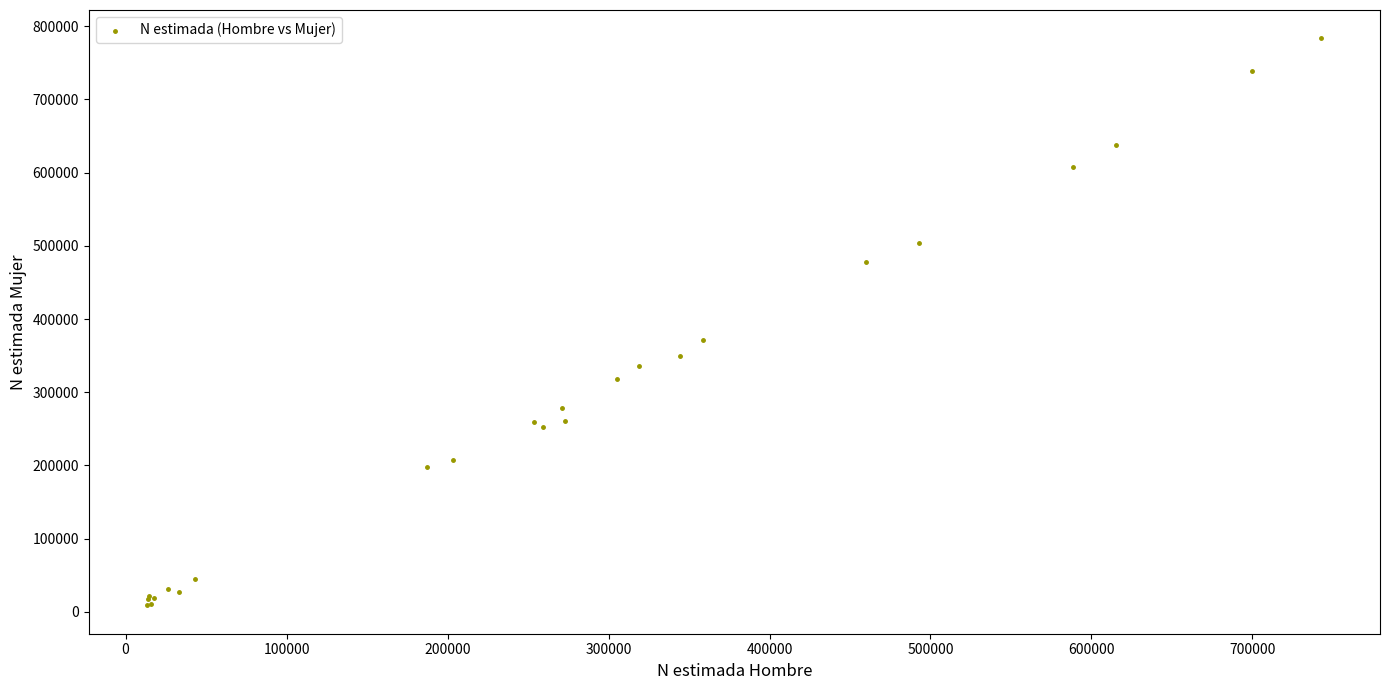

What Y value in the scatter plot is closest to 396144?

371456